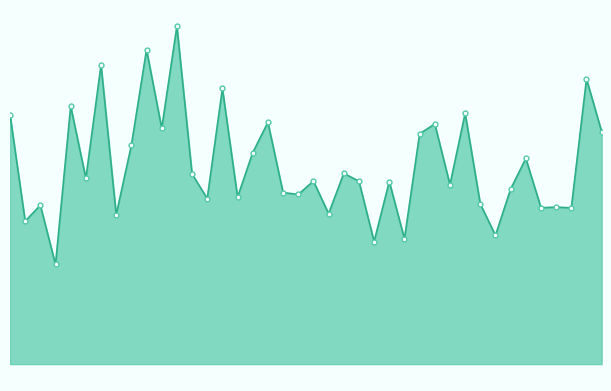

At which category does v_ma5_line reach its first local peak?

2